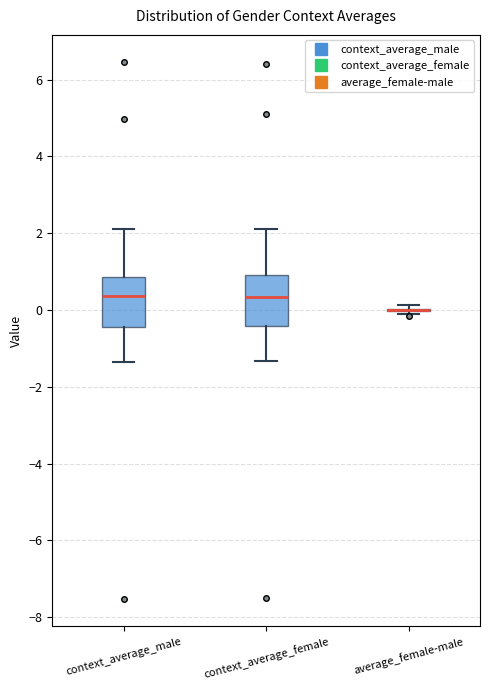

Reading left to right, read every box against the y-axis: the position of its median line, the range the box covers, and the ends of its whiskers. The values are not printed on the chart, so give them approximately, as read against the axis.

context_average_male: median 0.4, box -0.4 to 0.8, whiskers -1.4 to 2.2
context_average_female: median 0.4, box -0.4 to 1.0, whiskers -1.4 to 2.2
average_female-male: box collapsed to a line at 0.0, whiskers 0.0 to 0.2